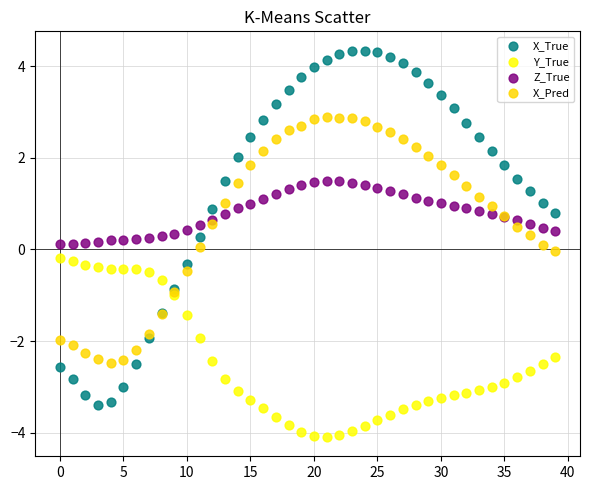

Which series has the largest Y range (max minus min)?

X_True